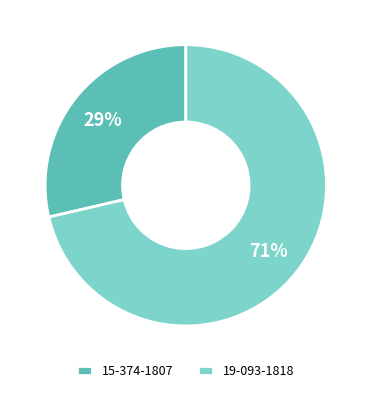

To the nearest percent, what is the average slice percentage?

50%